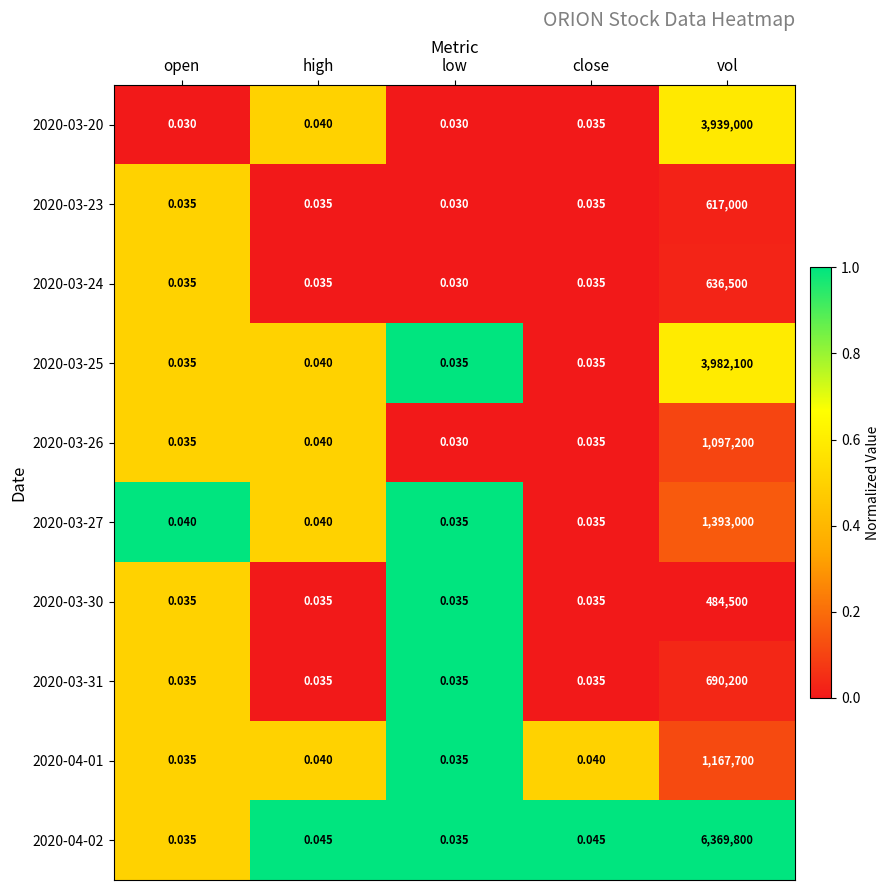

At which label does 2020-03-31 reach its peak?

vol